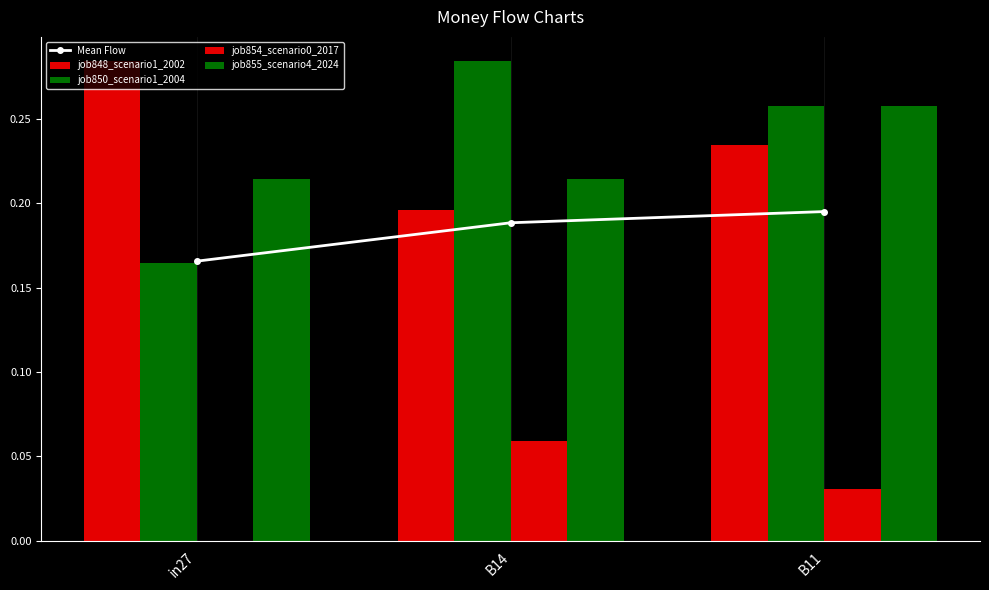

What is the maximum value for job848_scenario1_2002?

0.3